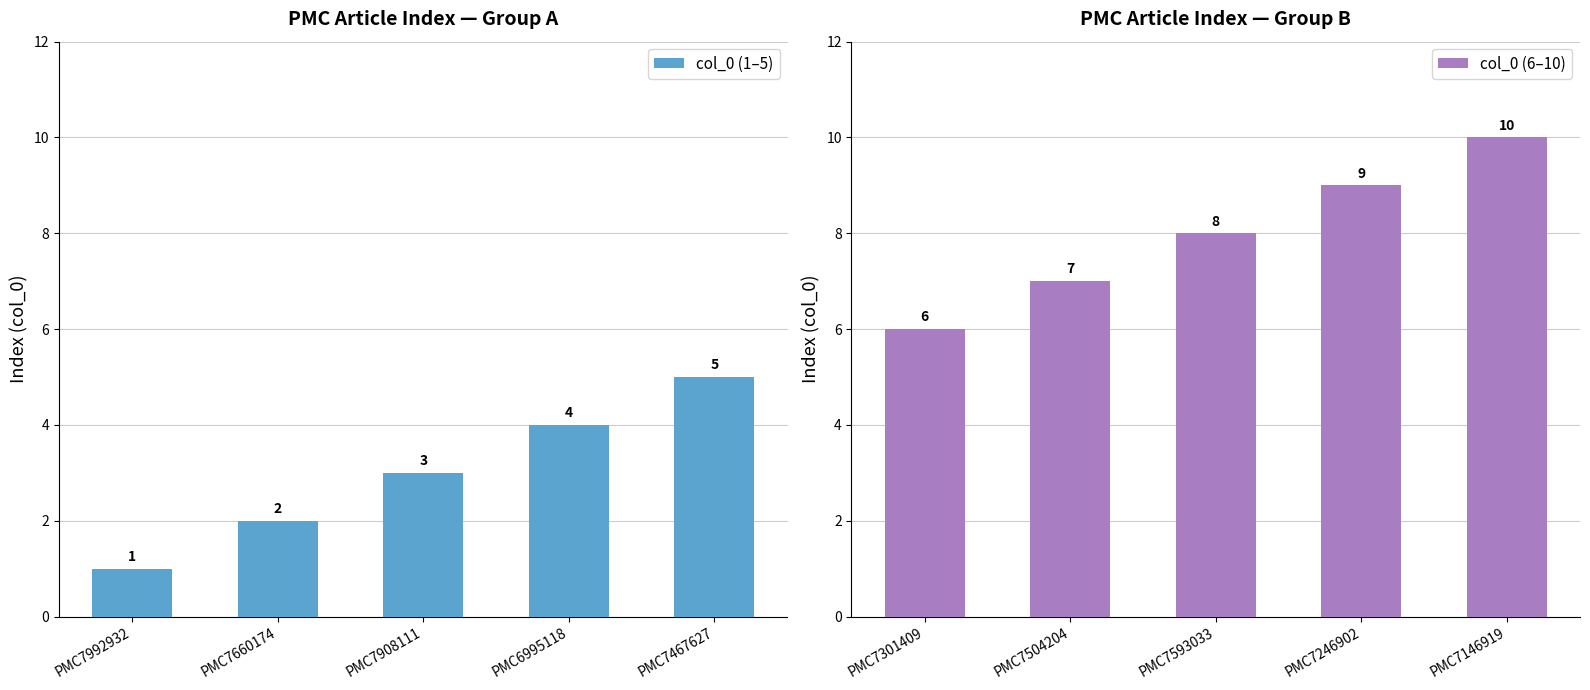

Rank the categories by col_0 (6–10) value from highest to lowest.

PMC7146919, PMC7246902, PMC7593033, PMC7504204, PMC7301409